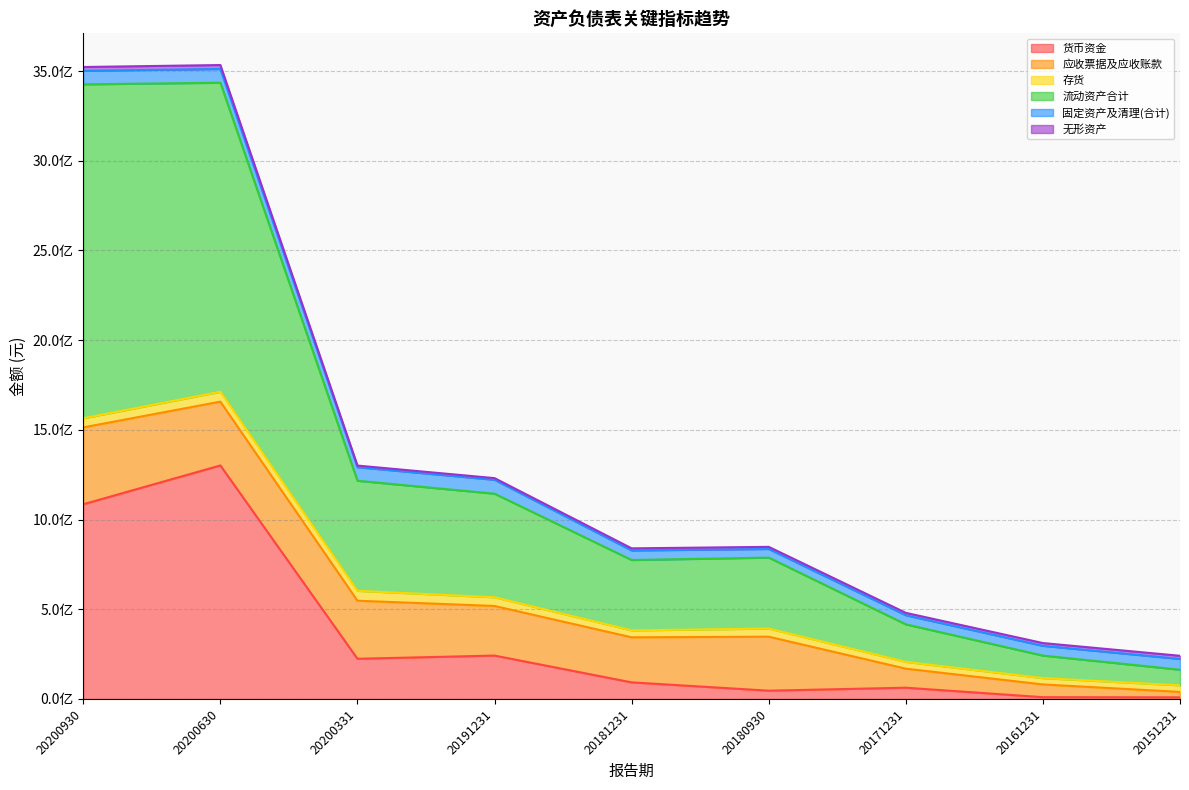

In 存货, how many points are higher than both neighbors (excluding endpoints)?

2